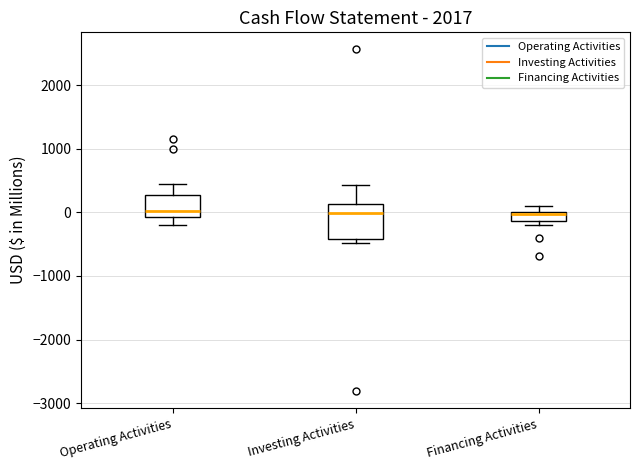

Which box is the tallest, from its lower edge to its upper edge?

Investing Activities